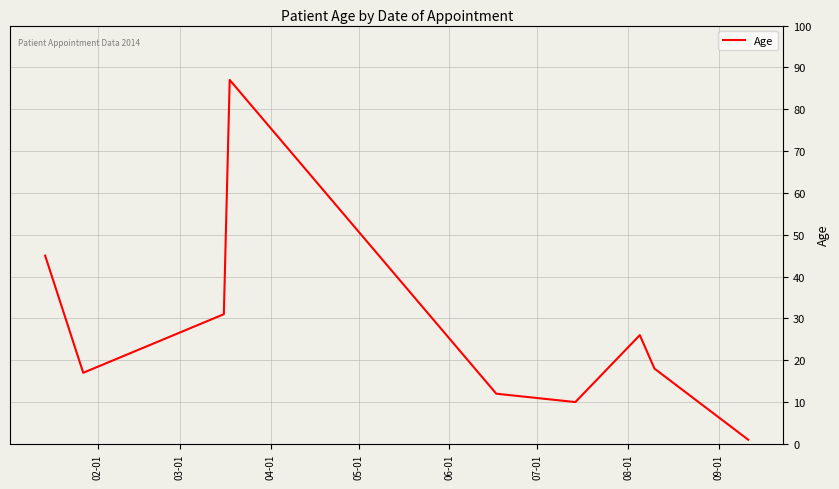

Is it true that the value at 07-01 is 6?

False